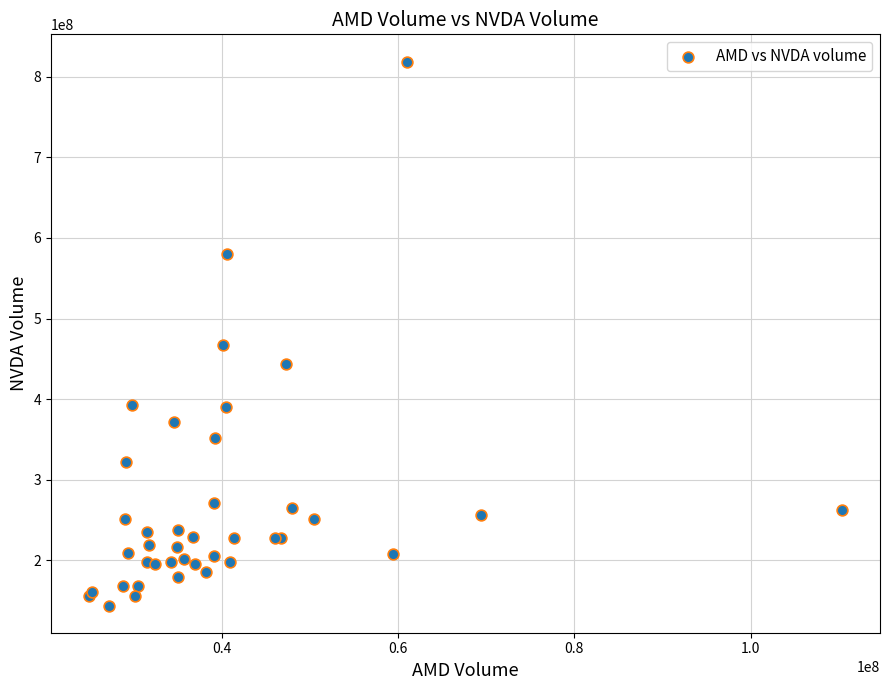

What Y value in the scatter plot is closest to 481367250?

467120600